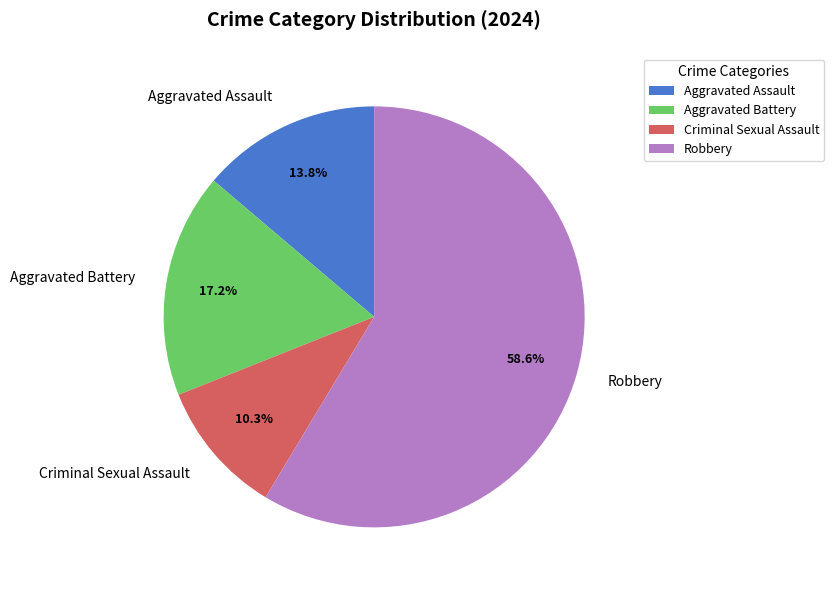

To the nearest percent, what is the average slice percentage?

25%